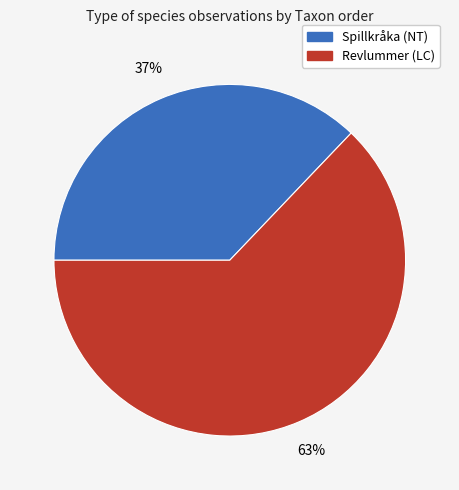

To the nearest percent, what is the difference between the Spillkråka (NT) and Revlummer (LC) slice percentages?

26%